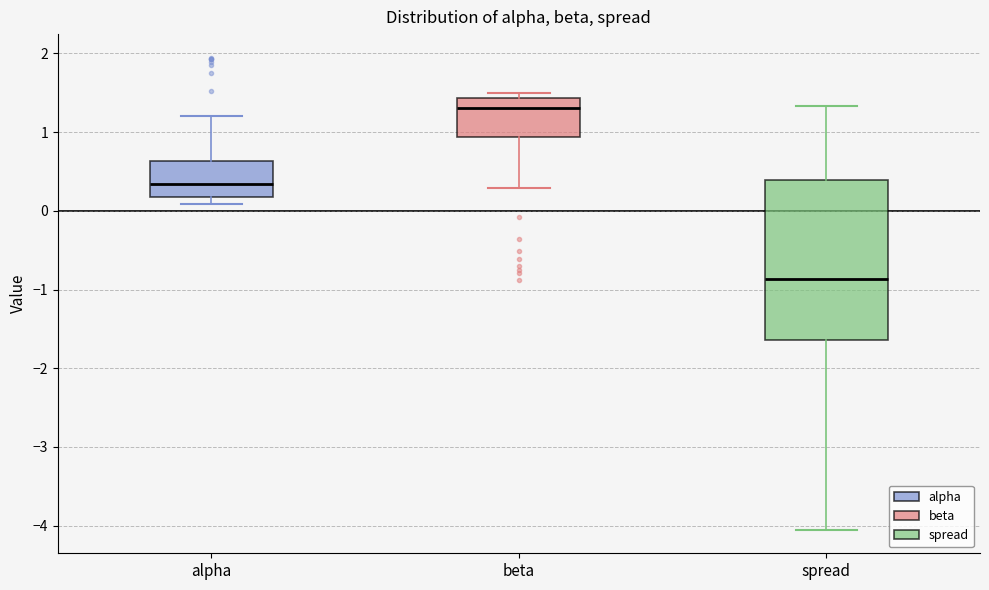

Where is the upper edge of the box for spread on the y-axis? The values are not printed on the chart, so give them approximately, as read against the axis.

0.4